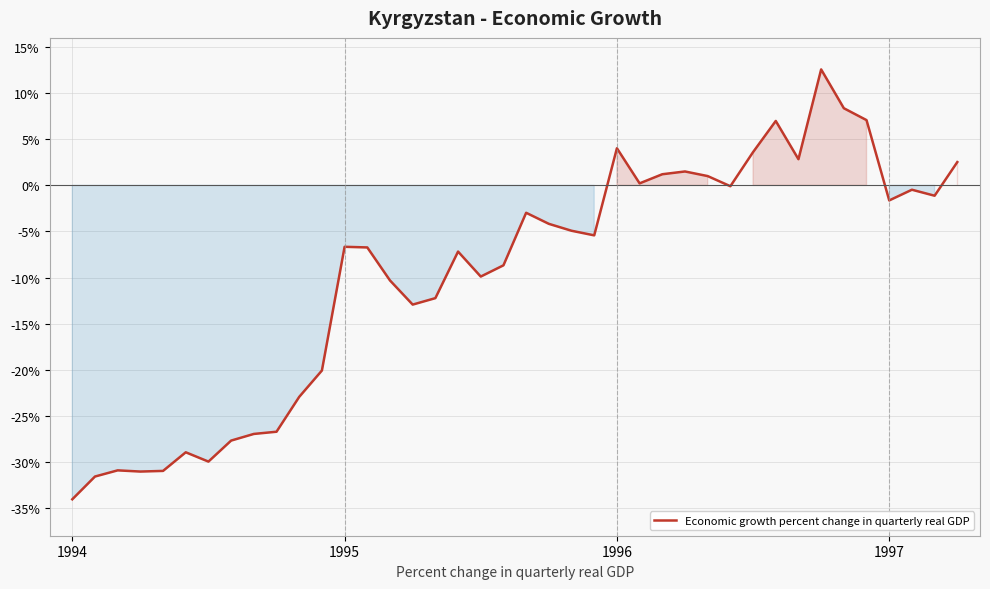

What is the smallest value displayed?

-34.0